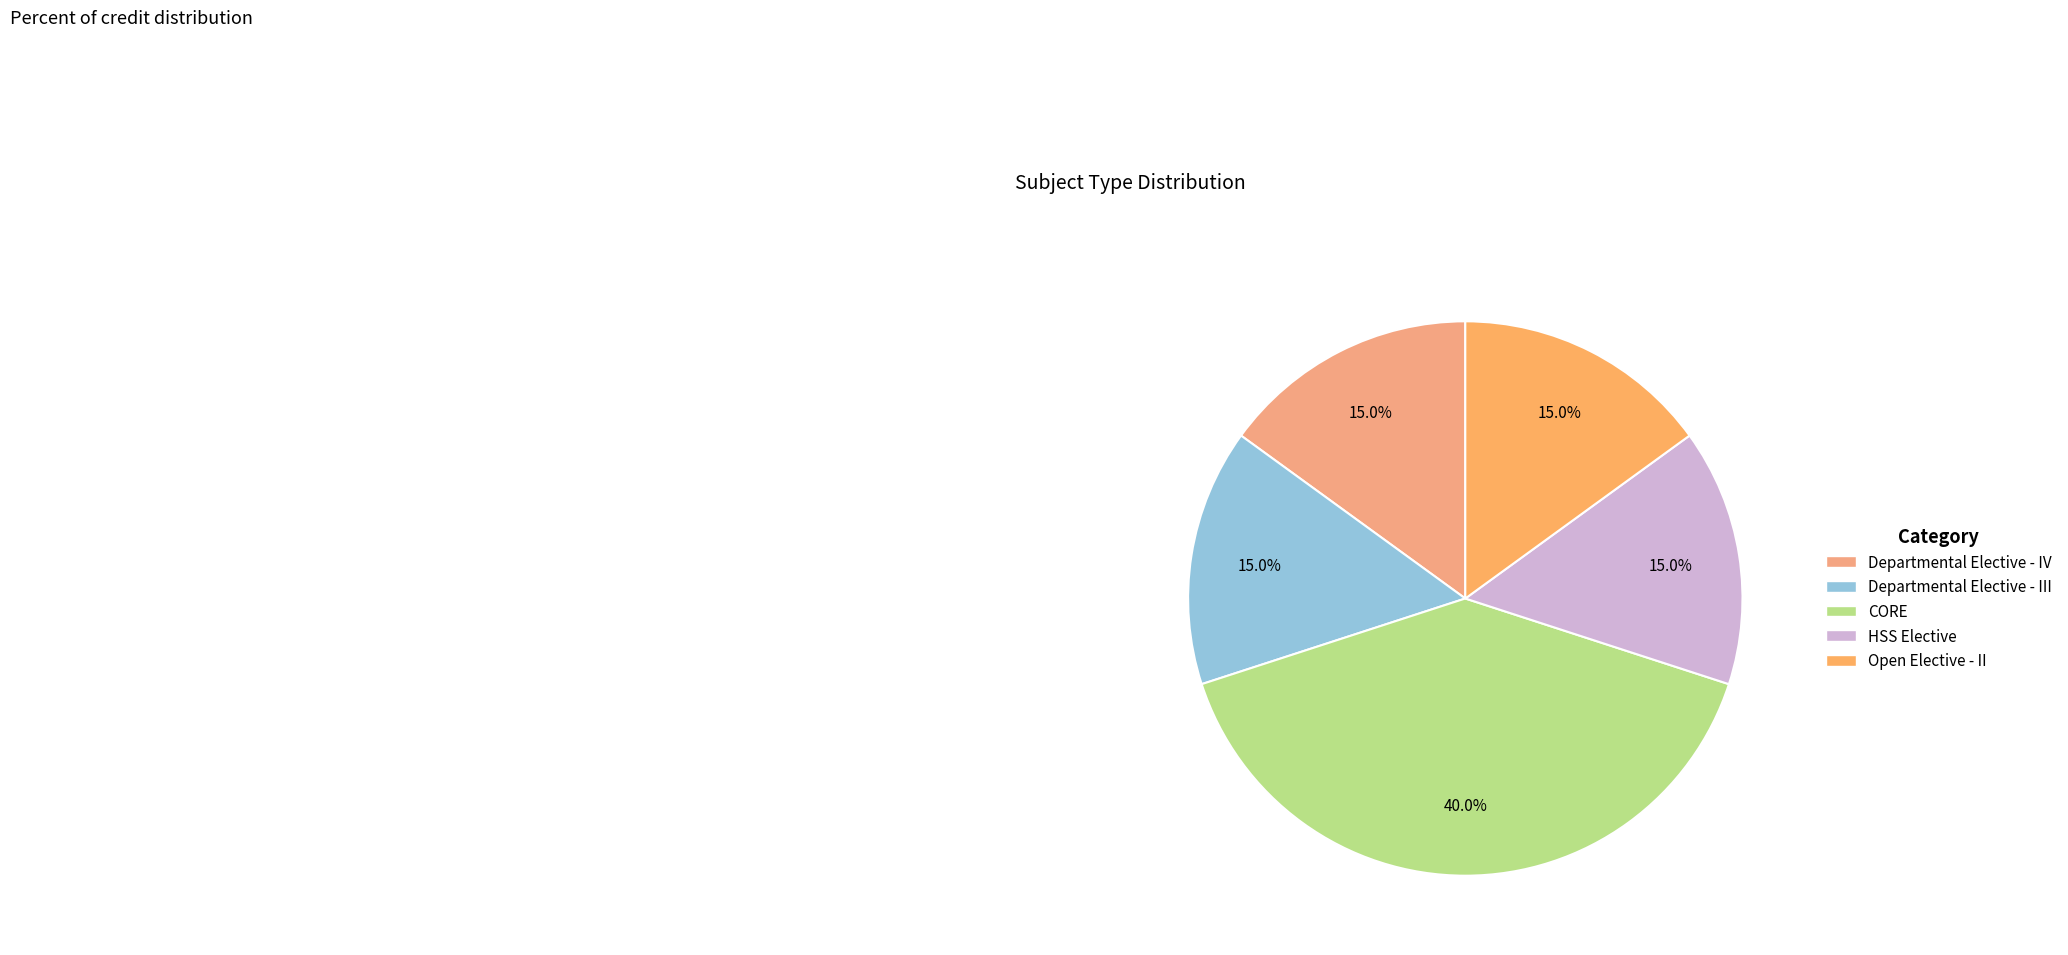

Does Departmental Elective - IV account for over 50% of the chart?

No